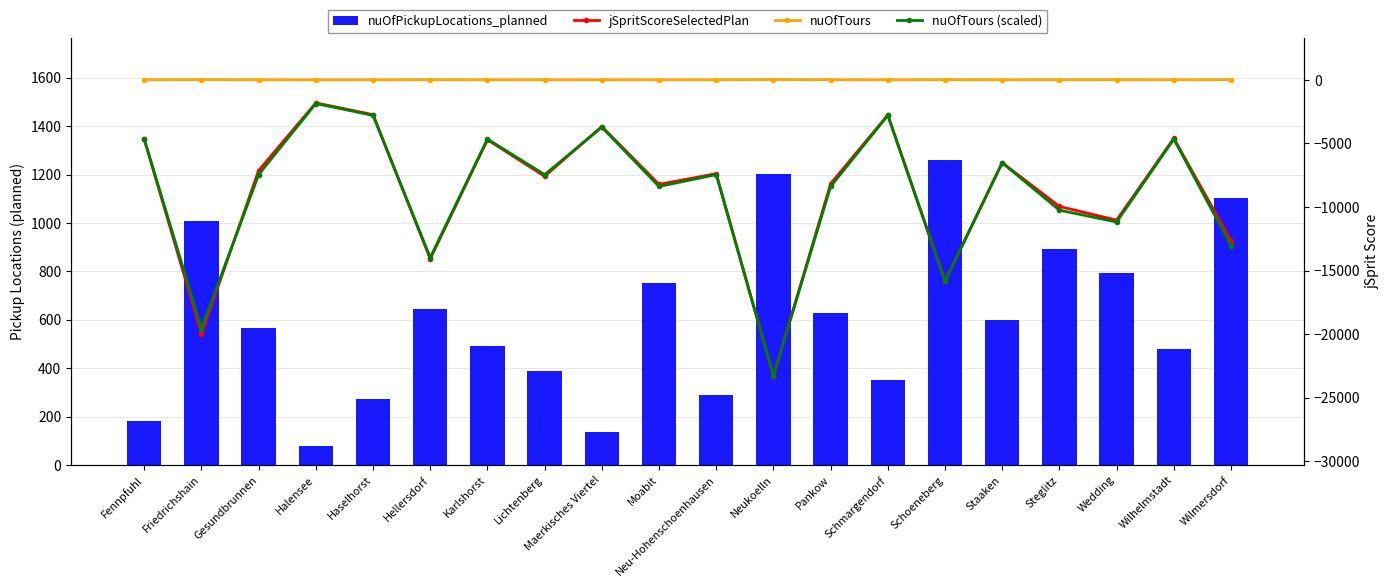

How many data points does each series have?

20